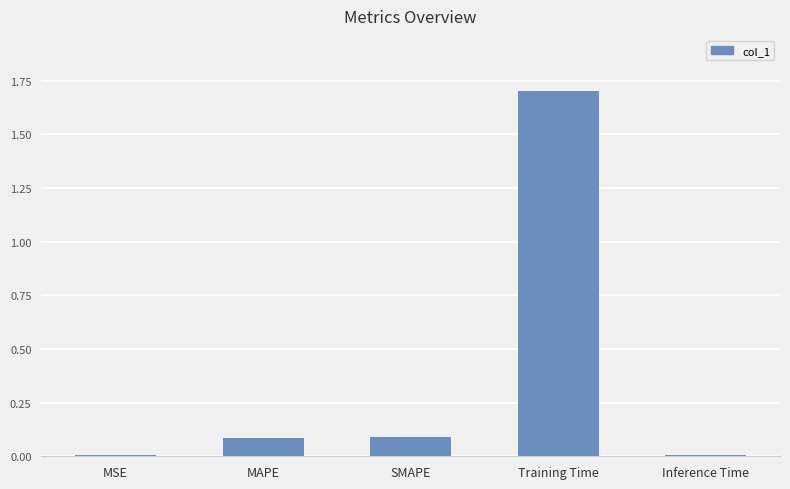

Are the bars grouped side by side (vs. stacked)?

No